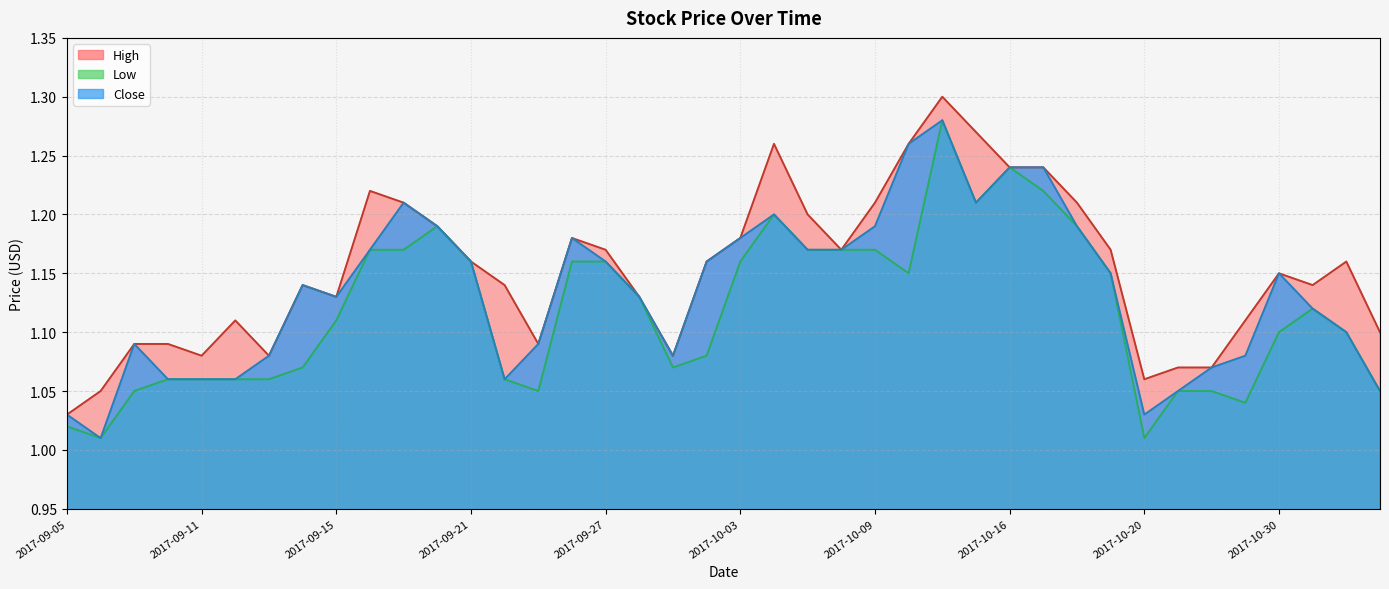

True or false: Low and Close cross at least once.

False